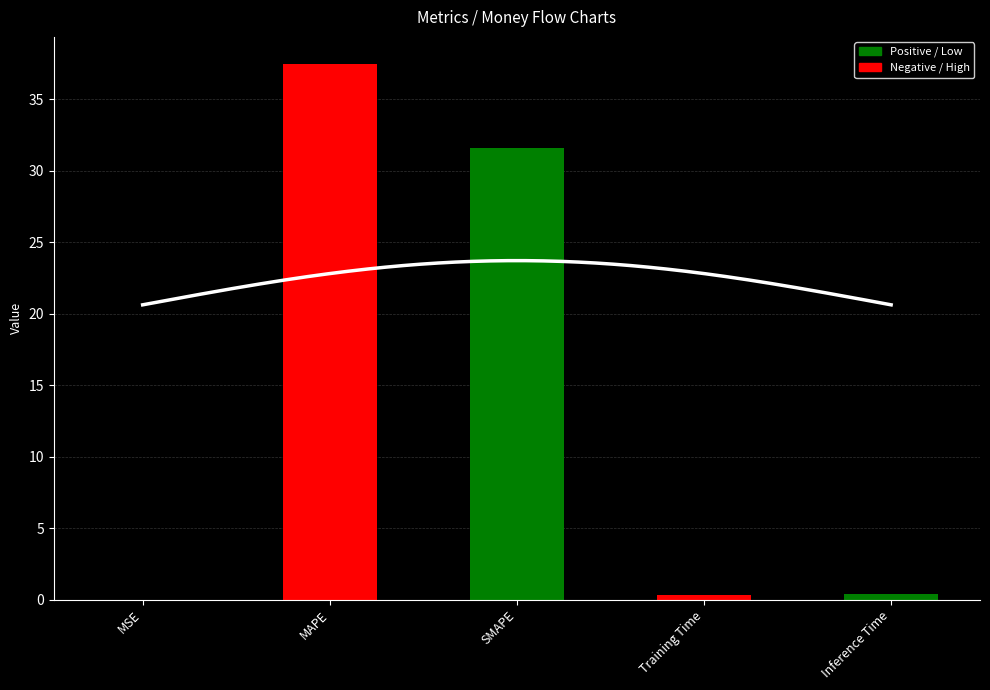

Rank the categories by value from highest to lowest.

MAPE, SMAPE, Inference Time, Training Time, MSE